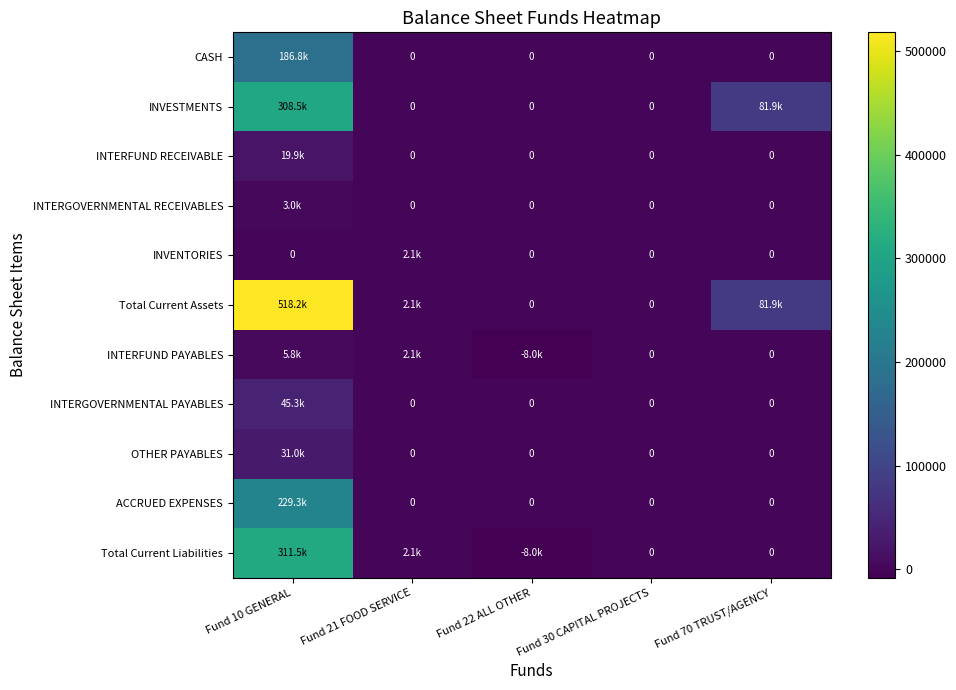

Between Fund 10 GENERAL and Fund 21 FOOD SERVICE, which series saw the biggest shift?

Total Current Assets